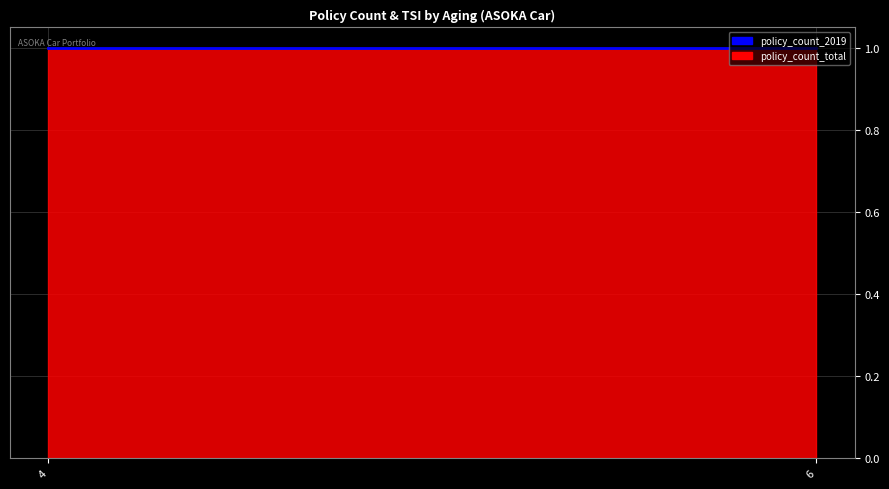

At which category is the sum across all series the highest?

6